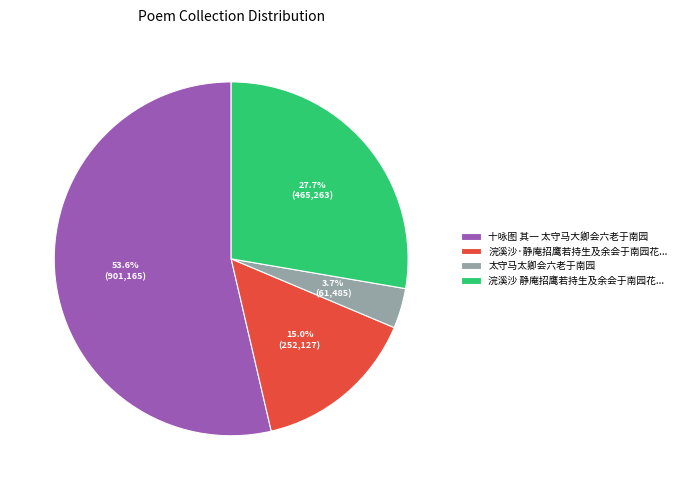

Which has a higher value, 浣溪沙·静庵招鹰若持生及余会于南园花... or 浣溪沙 静庵招鹰若持生及余会于南园花...?

浣溪沙 静庵招鹰若持生及余会于南园花...